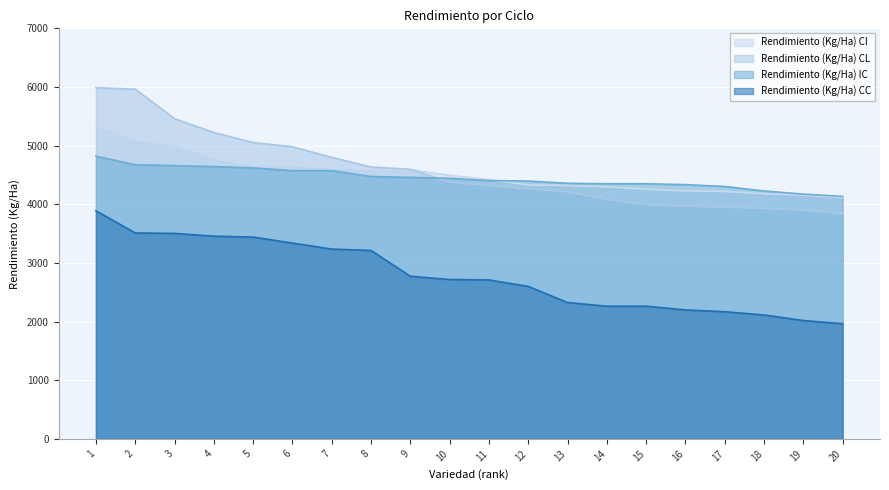

At 20, list the series in order from smallest to largest.

Rendimiento (Kg/Ha) CC, Rendimiento (Kg/Ha) CL, Rendimiento (Kg/Ha) CI, Rendimiento (Kg/Ha) IC